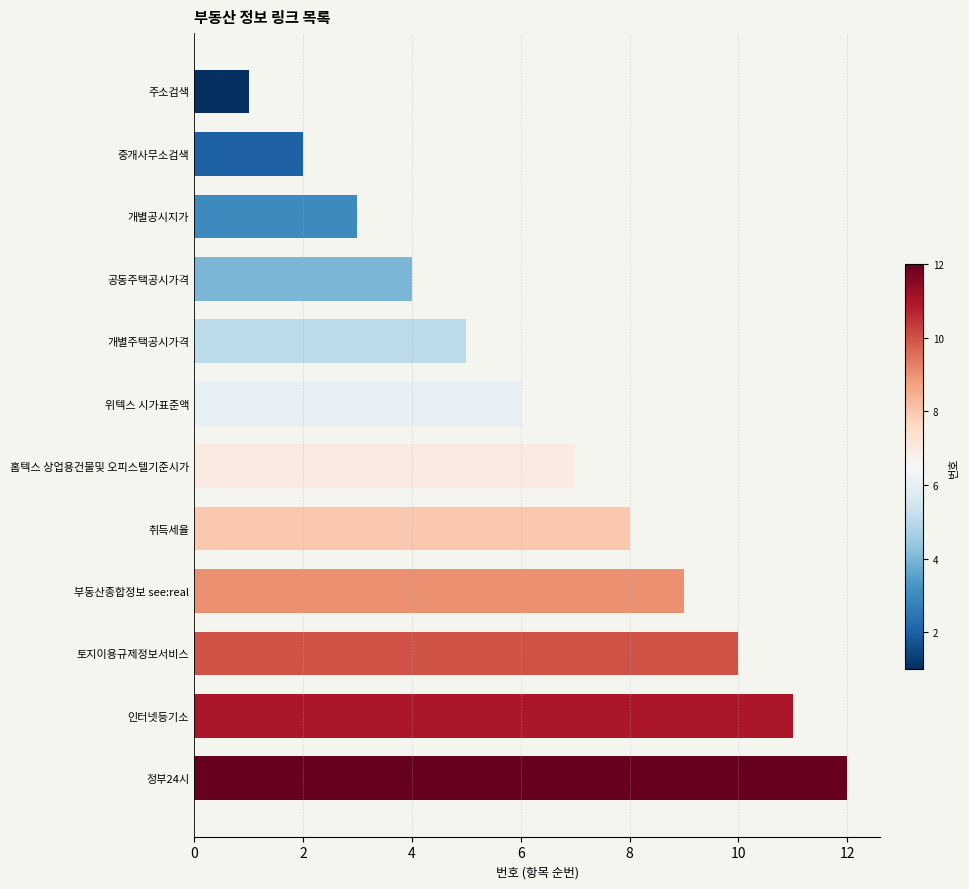

What is the sum of all values?

78